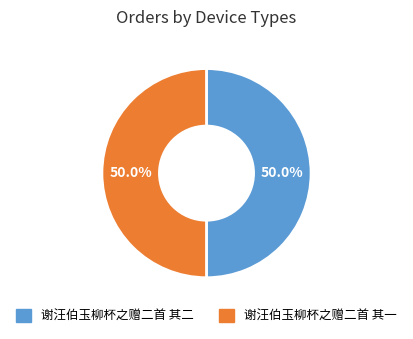

To the nearest percent, what portion does 谢汪伯玉柳杯之赠二首 其一 represent?

50%